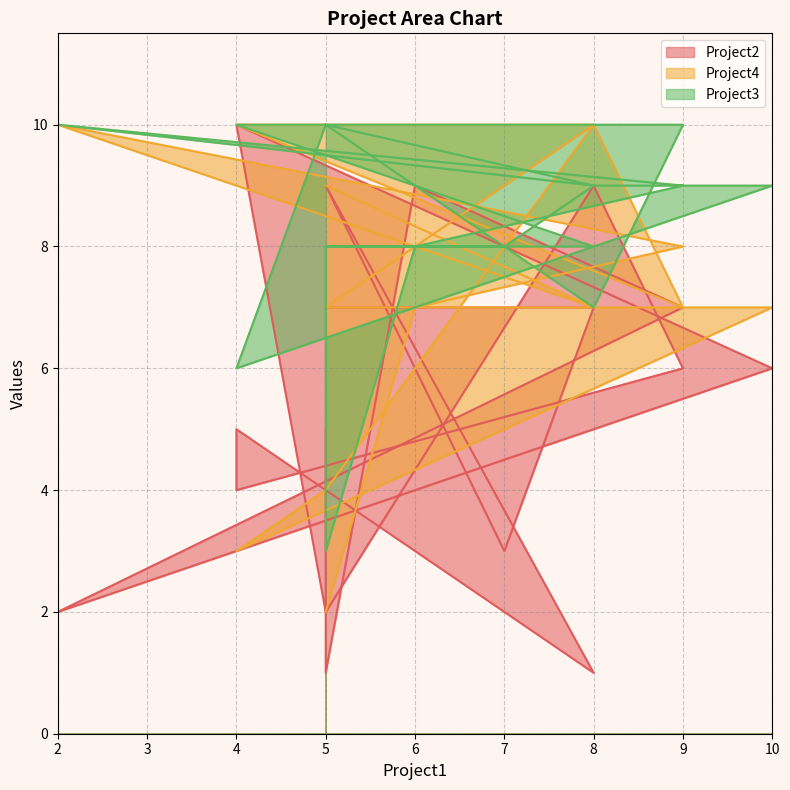

In Project3, how many points are higher than both neighbors (excluding endpoints)?

2